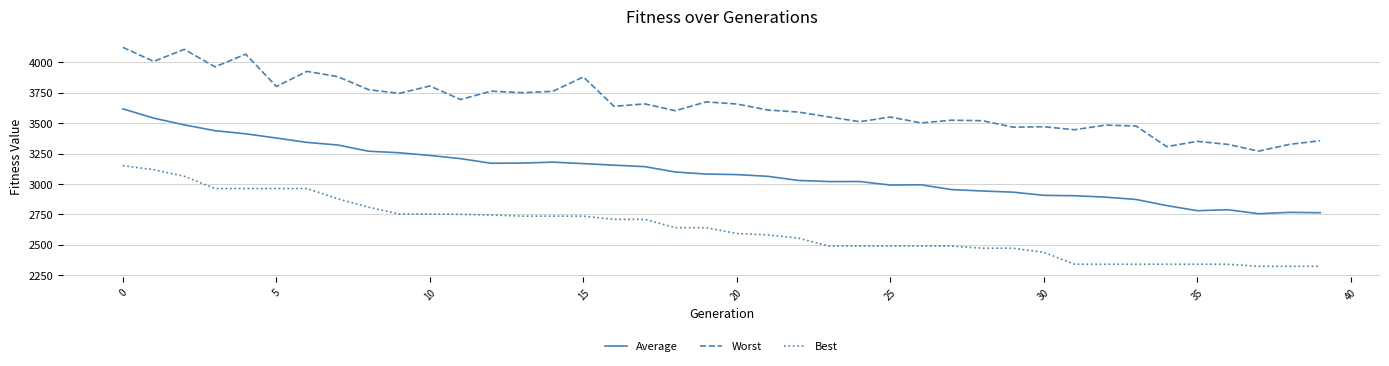

True or false: Average and Best cross at least once.

False